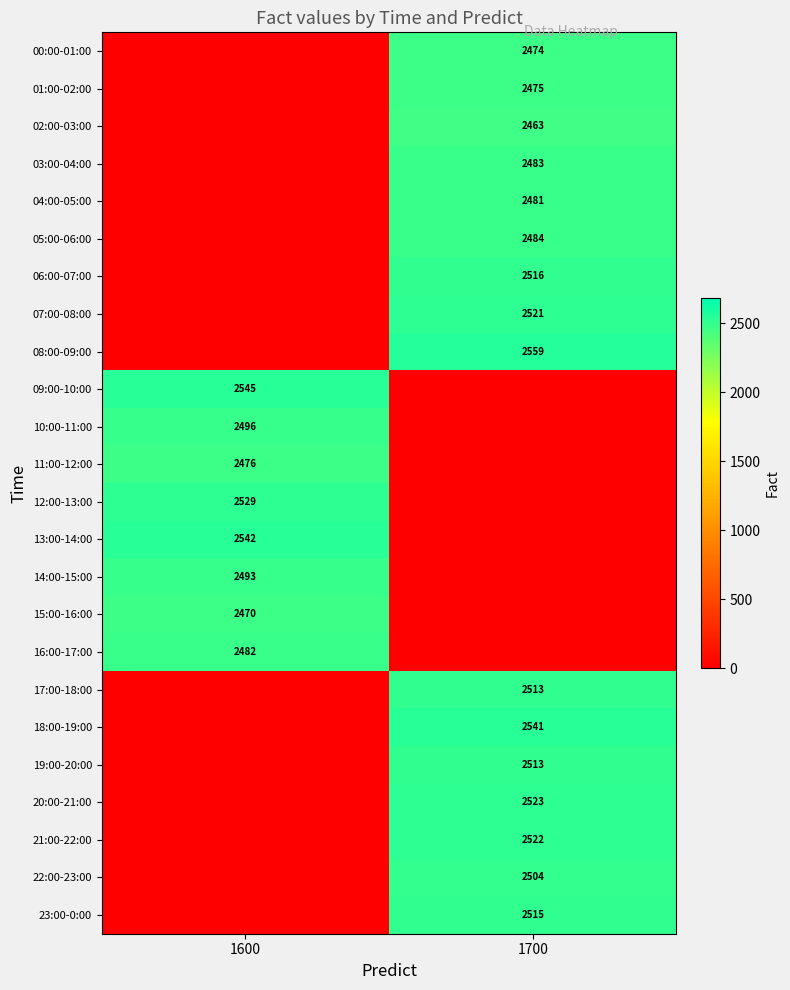

True or false: 06:00-07:00 has a value of 2516 at 1700.

True